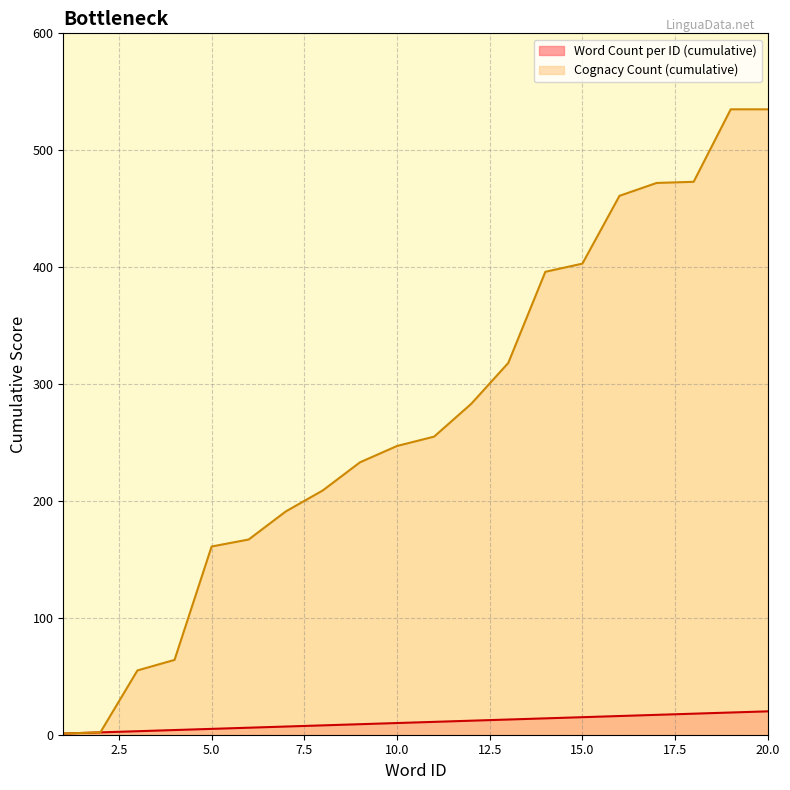

What is the greatest value displayed?

535